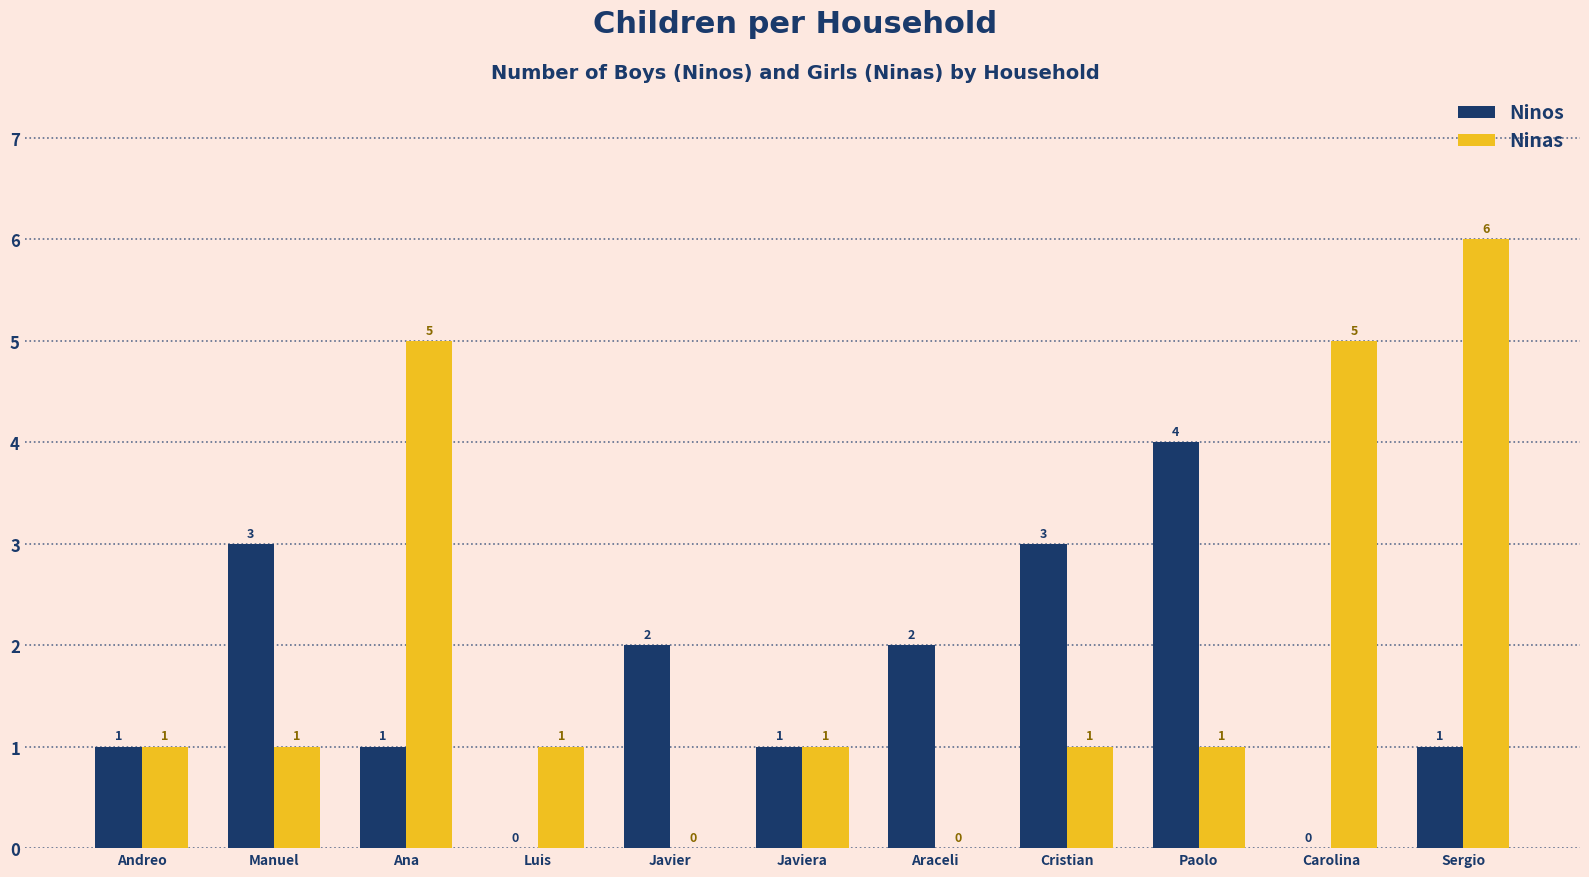

Which series changed the most between Ana and Javier?

Ninas